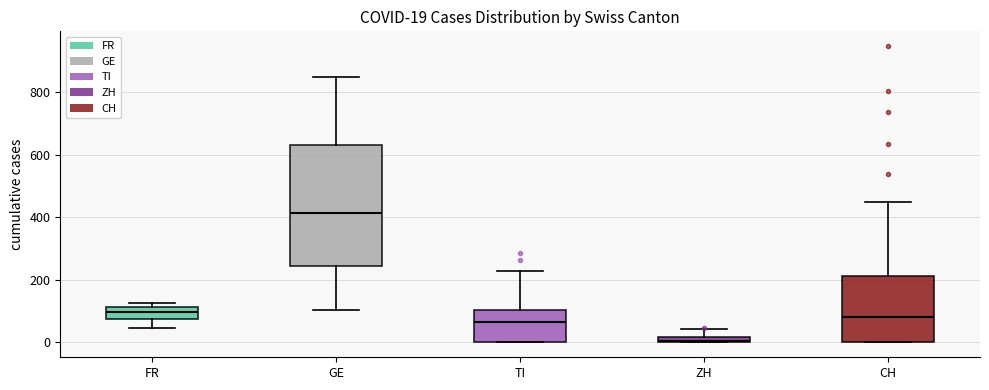

Which box's median line is the lowest?

ZH